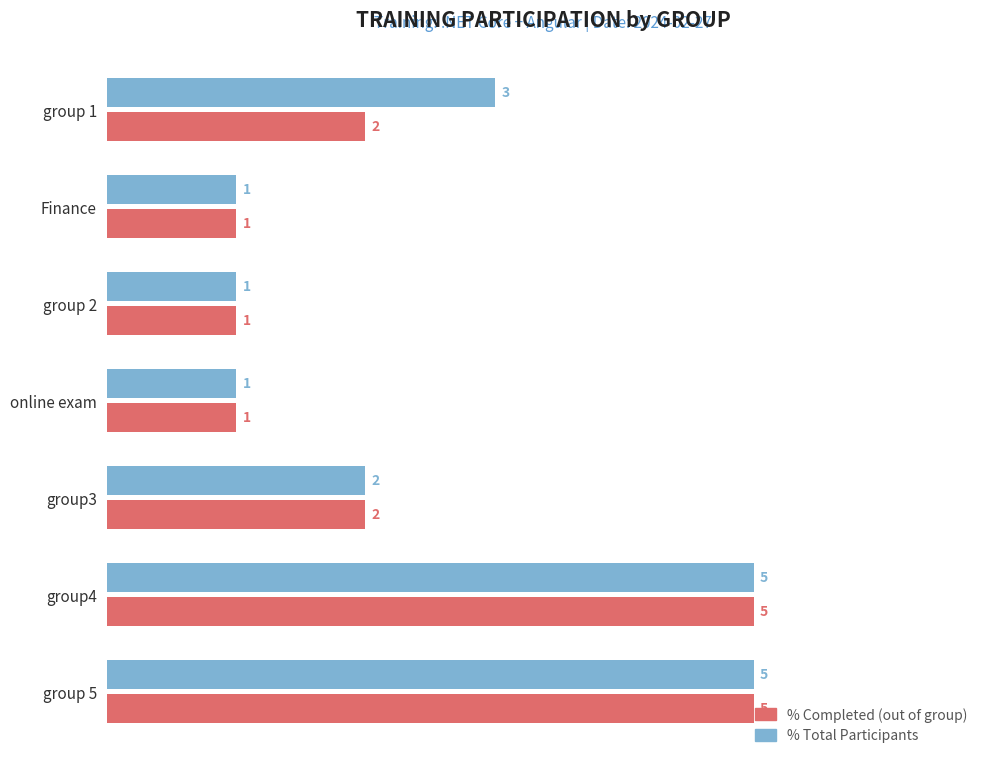

What is the difference between the second highest and minimum values in the % Total Participants series?

4